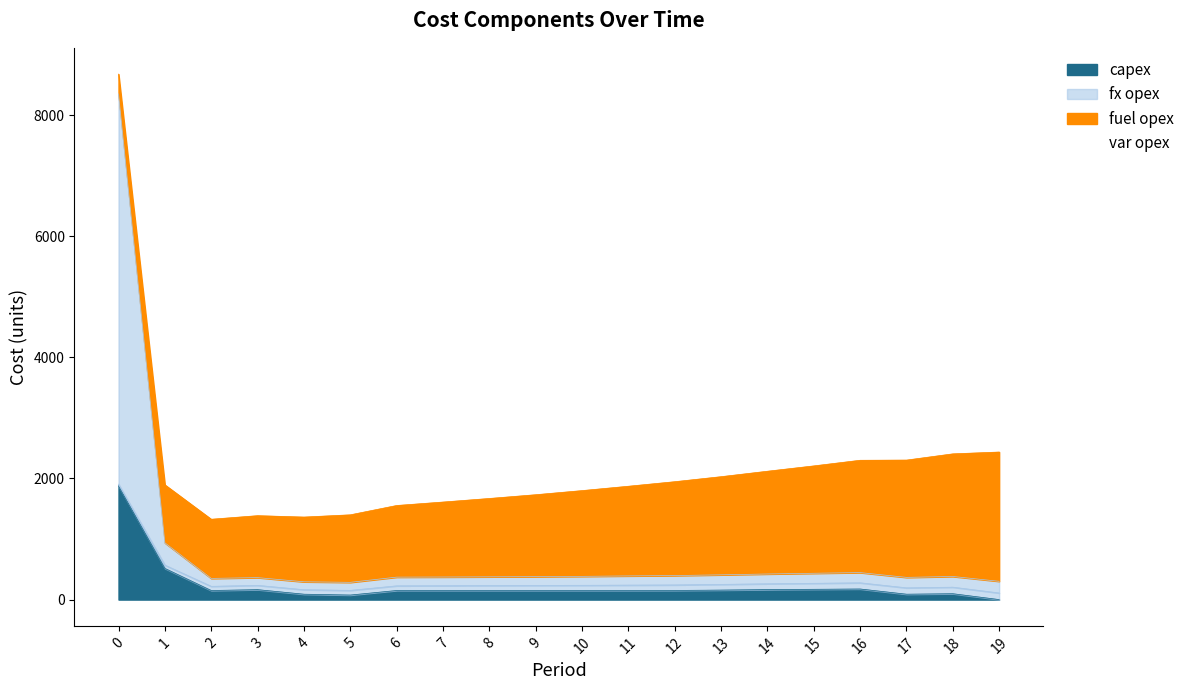

Which series has the largest total across all categories?

var opex